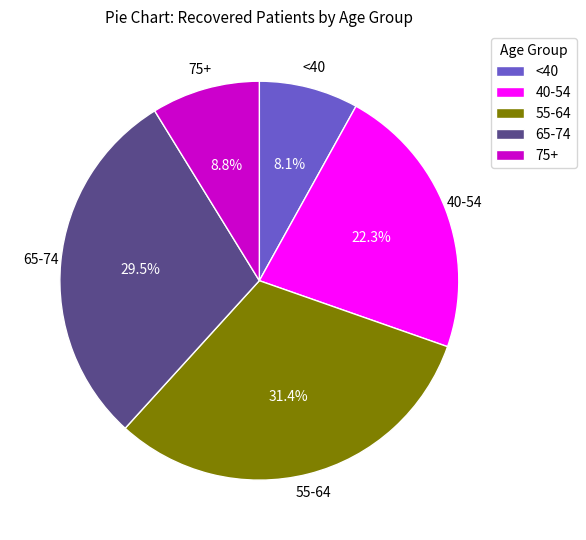

Does any single category account for the majority?

No